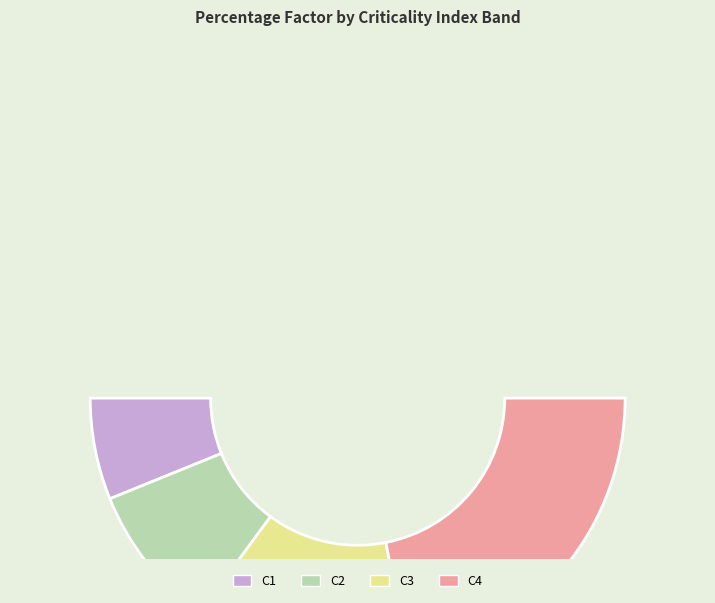

What is the total percentage of C4 and C3?

70.2%